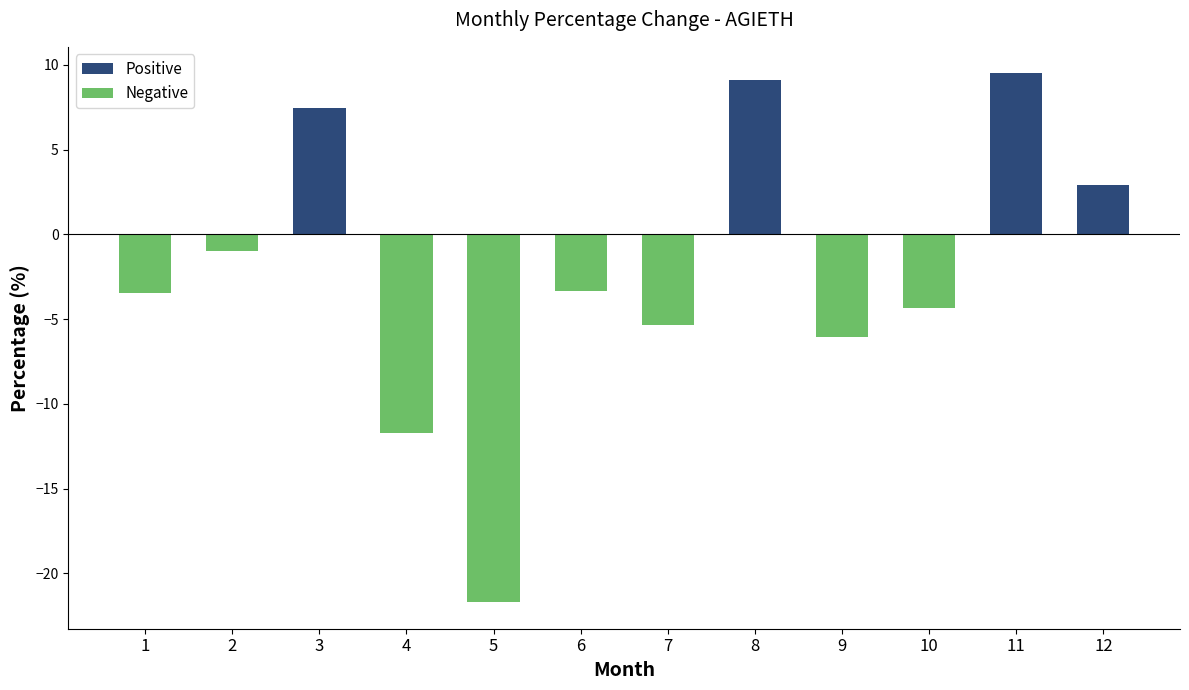

What is the value of the 12th bar from the left?

2.9